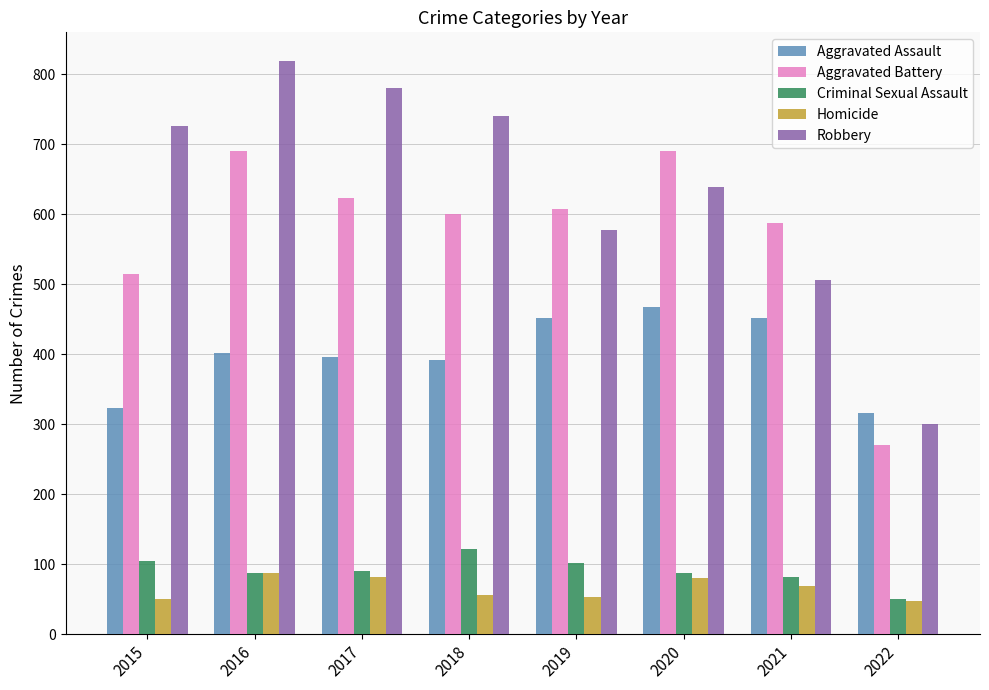

At which label does Criminal Sexual Assault reach its peak?

2018